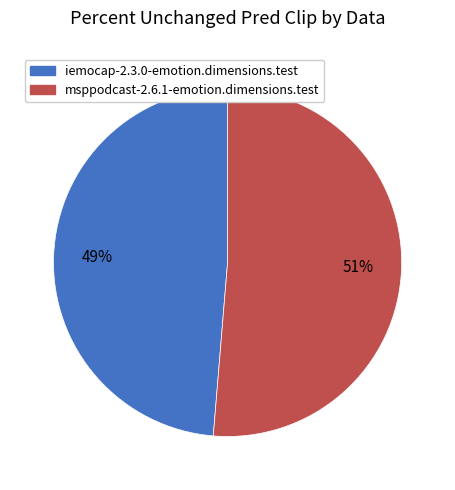

What percentage is the iemocap-2.3.0-emotion.dimensions.test slice, to the nearest percent?

49%